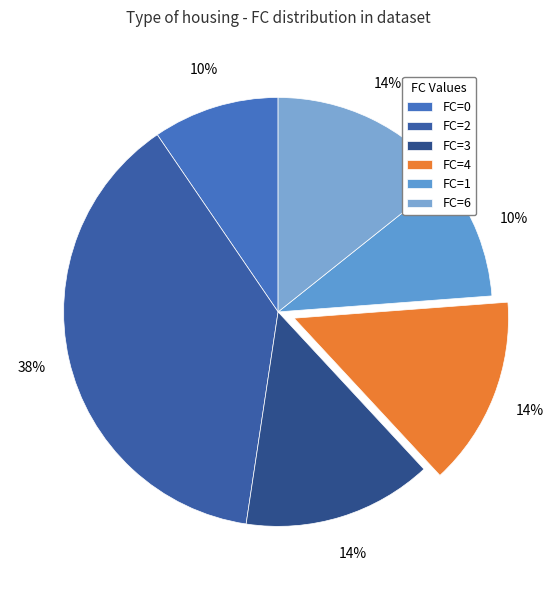

How many slices are in this pie chart?

6